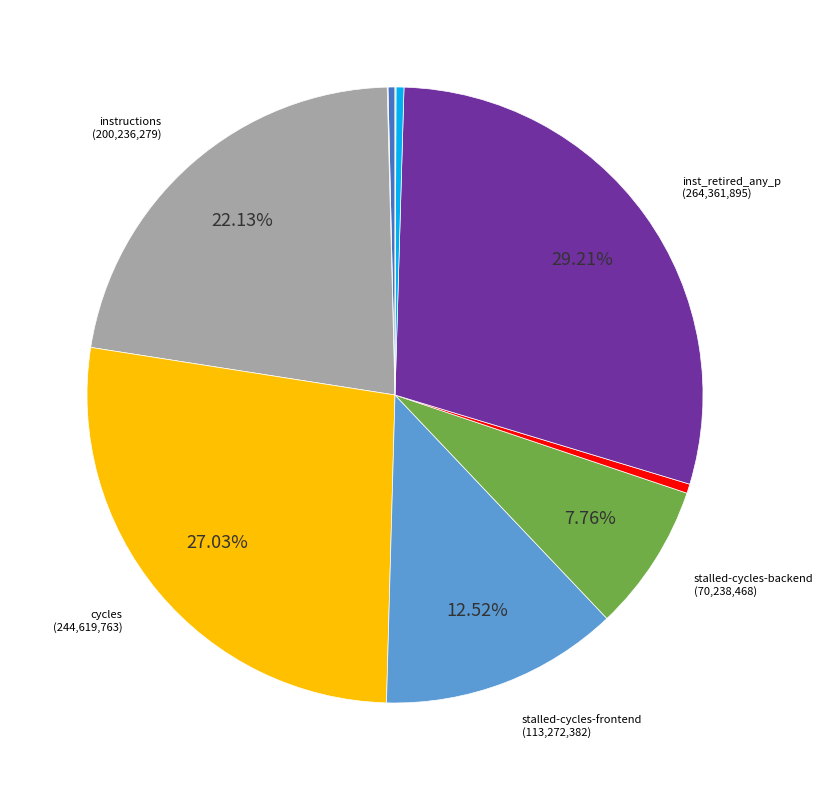

Is there any slice that represents more than half of the pie?

No